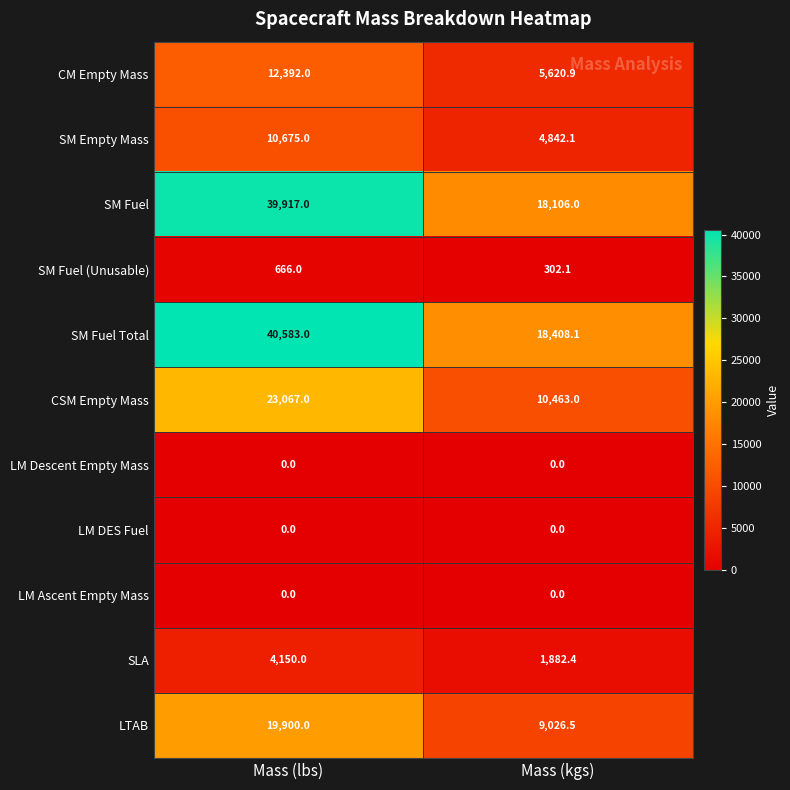

The value of SM Fuel at Mass (kgs) is 23935.5. True or false?

False